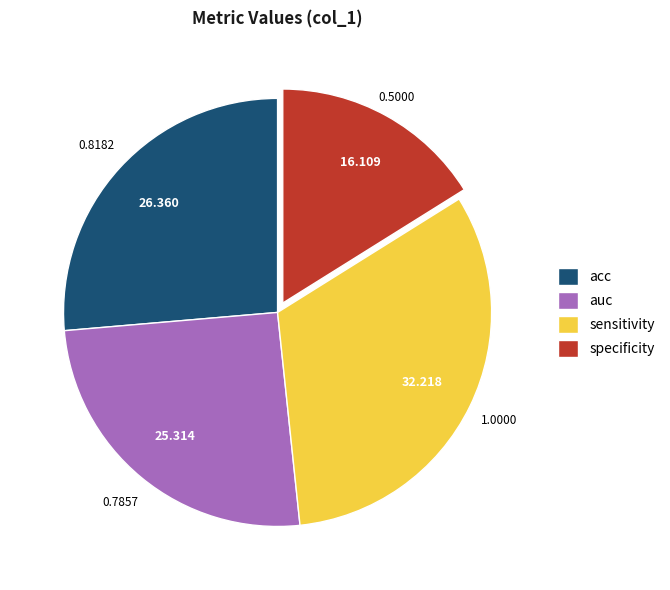

Is there a majority slice in this chart?

No